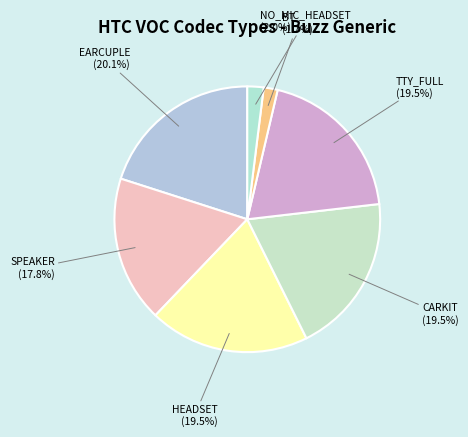

How many slices are in this pie chart?

7